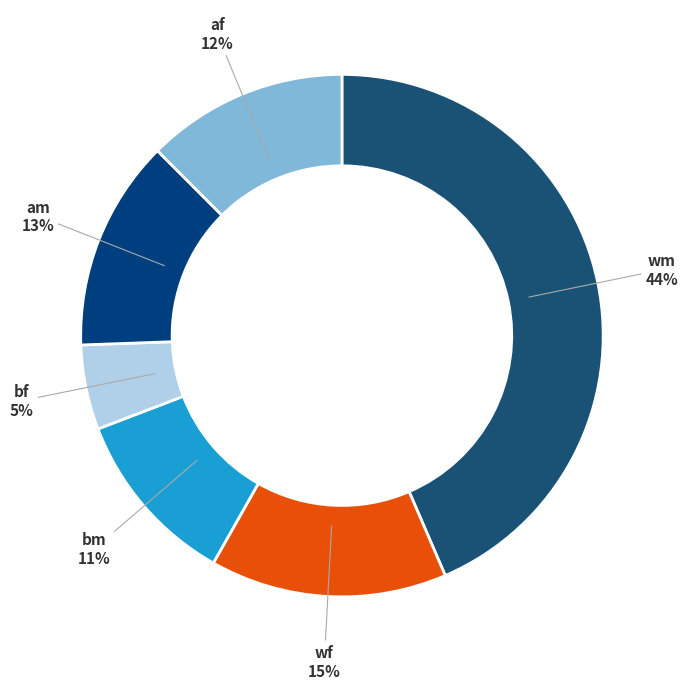

Rank the categories by value from highest to lowest.

wm, wf, am, af, bm, bf